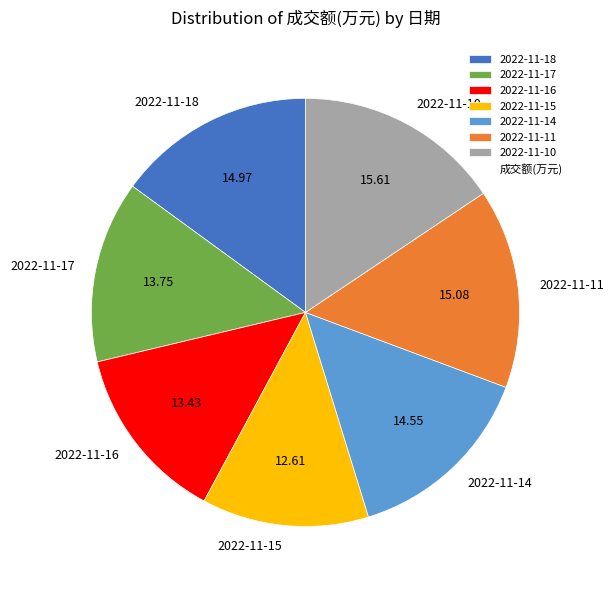

Which category has the smallest portion of the pie?

2022-11-15